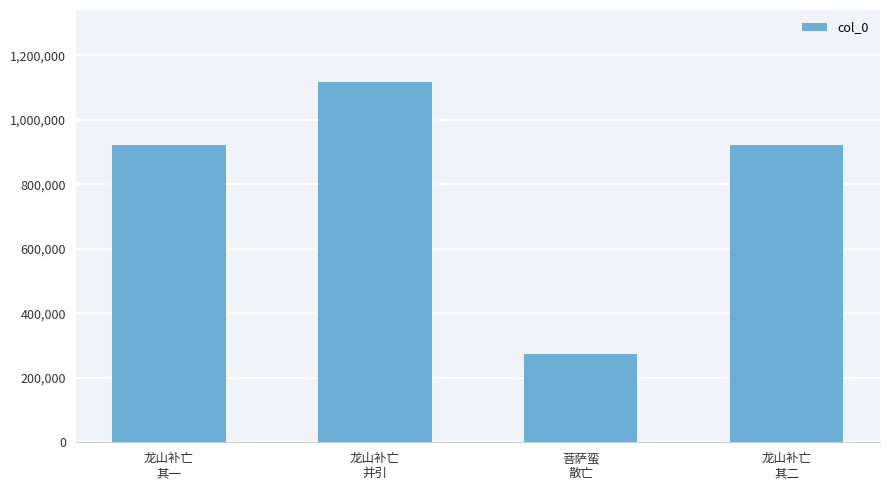

What is the smallest value displayed?

274269